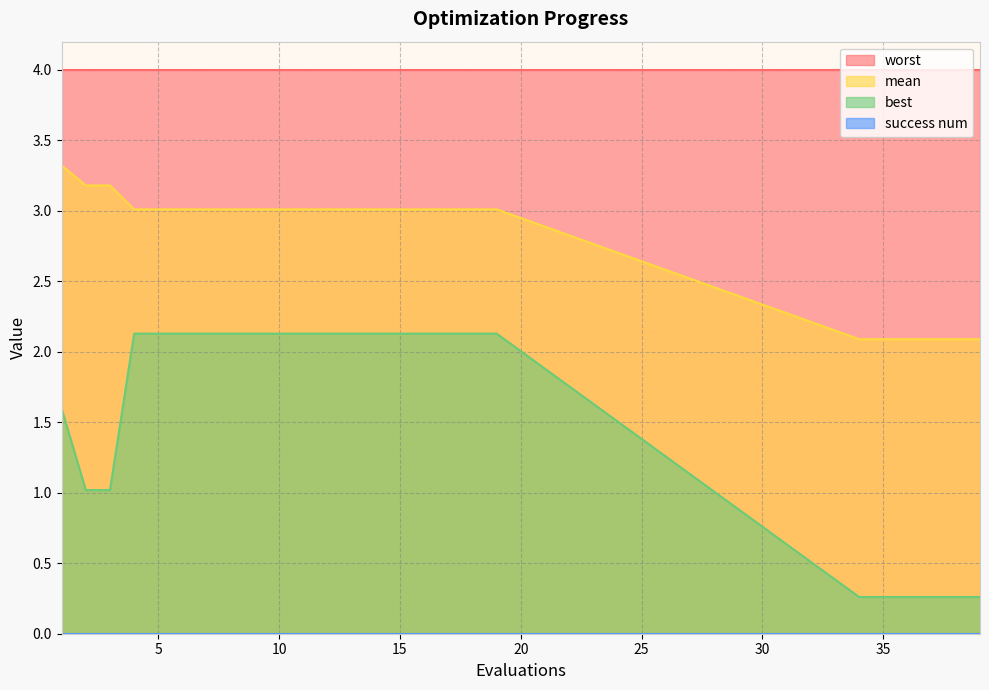

Is the value of best at 37 greater than the value of mean at 9?

No